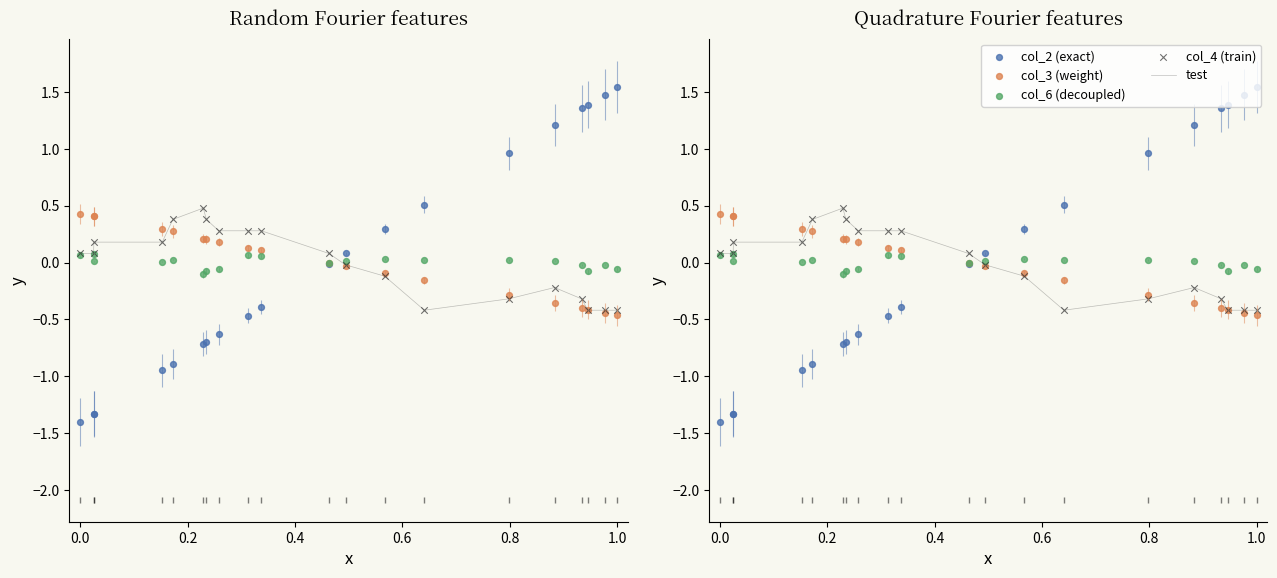

Which series contains the highest Y value?

col_2 (exact)